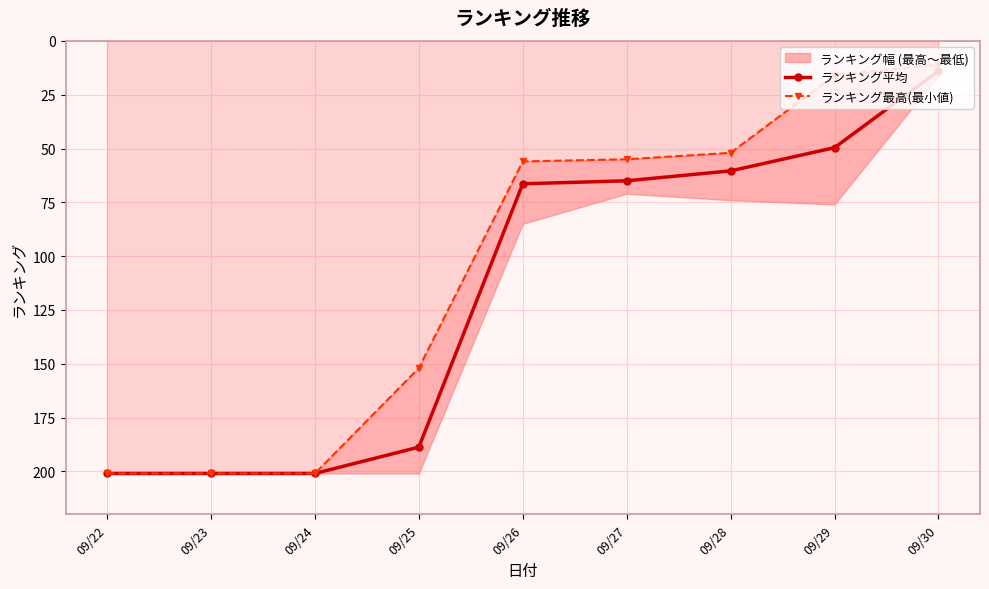

What are all the series names shown in the legend?

ランキング平均, ランキング最高(最小値)